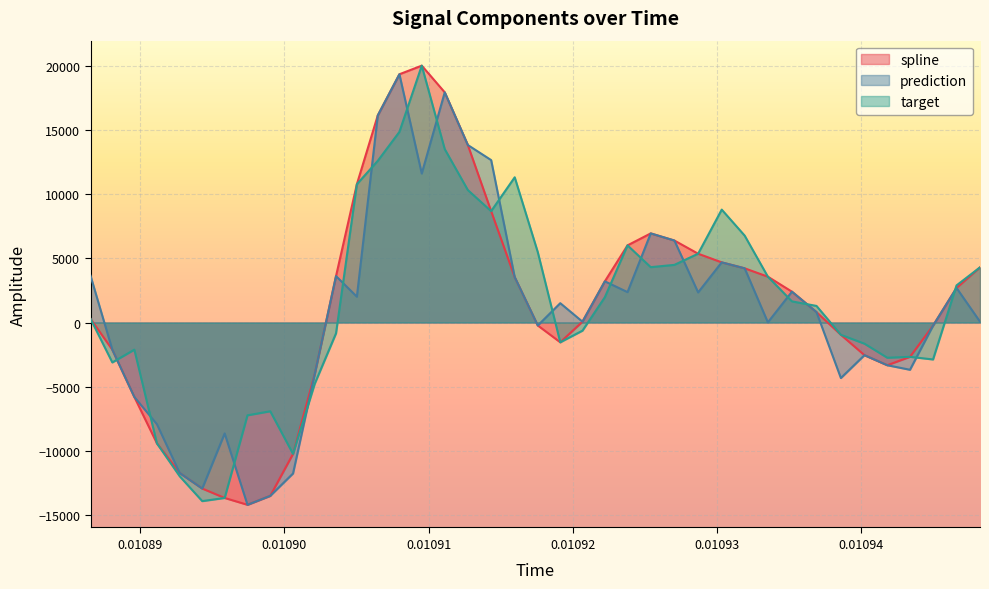

How many data points in prediction are less than 1508?

20